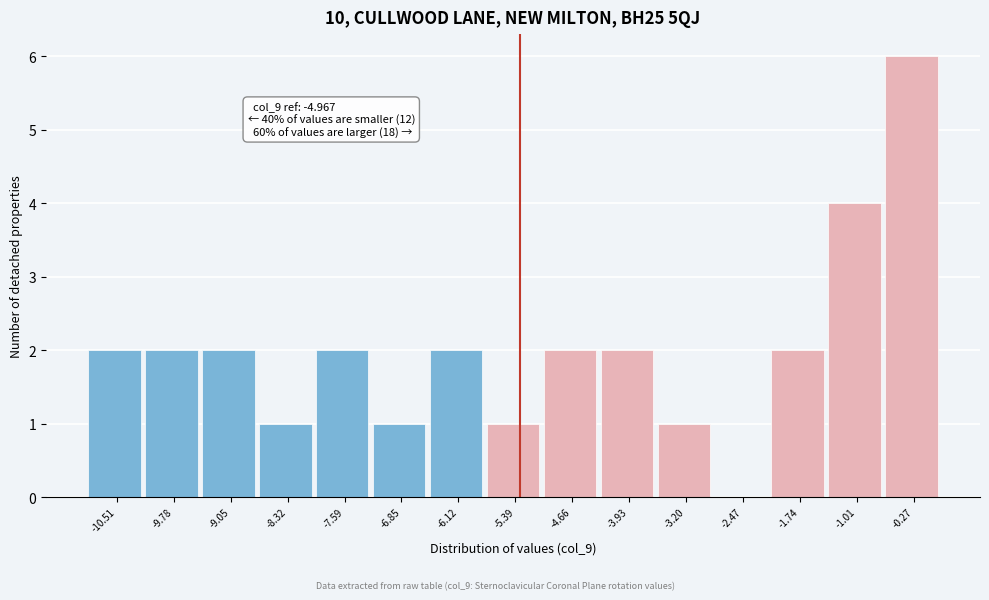

Reading left to right, what are all the values shown in this chart?

-10.51=2	-9.78=2	-9.05=2	-8.32=1	-7.59=2	-6.85=1	-6.12=2	-5.39=1	-4.66=2	-3.93=2	-3.20=1	-2.47=0	-1.74=2	-1.01=4	-0.27=6